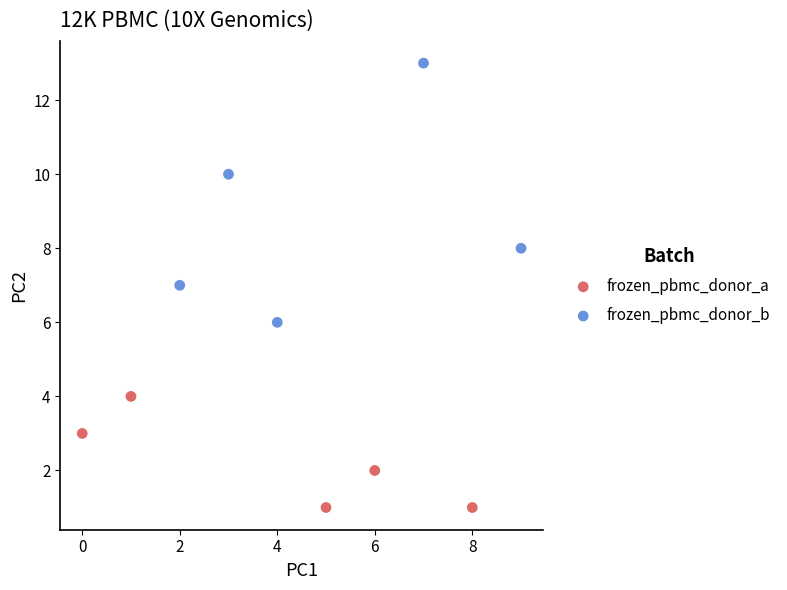

Which series reaches the maximum Y coordinate?

frozen_pbmc_donor_b